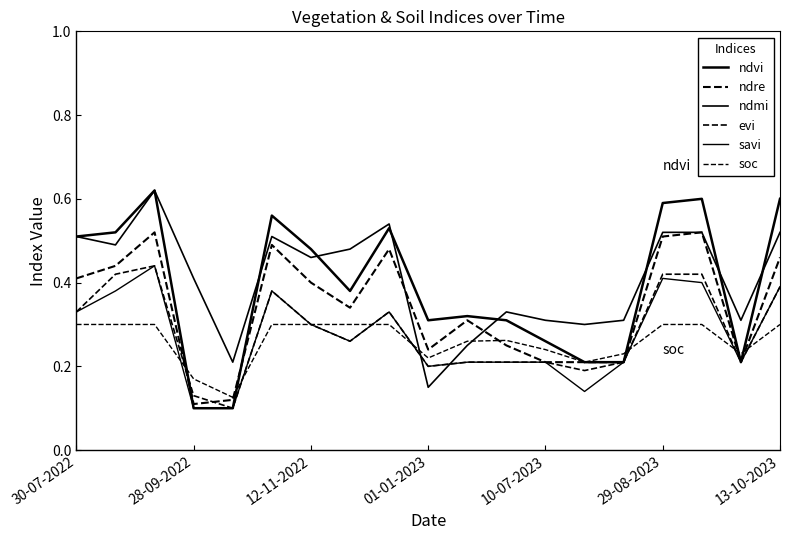

True or false: soc has more than 1 points higher than both neighbors.

False